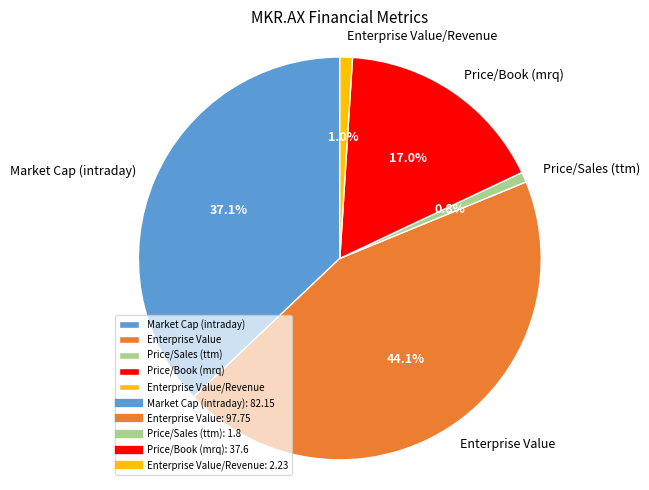

What is the total percentage of Price/Book (mrq) and Market Cap (intraday)?

54.1%